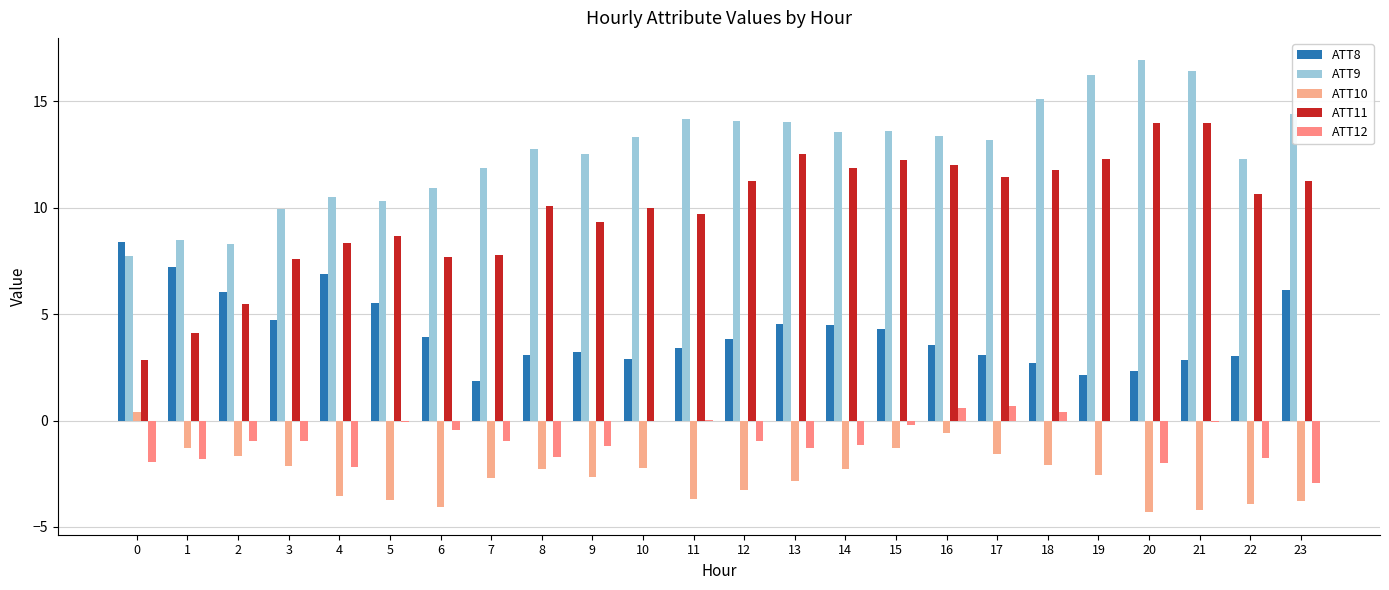

Rank the categories by ATT12 value from highest to lowest.

17, 16, 18, 11, 19, 10, 5, 21, 15, 6, 3, 12, 2, 7, 14, 9, 13, 8, 22, 1, 0, 20, 4, 23